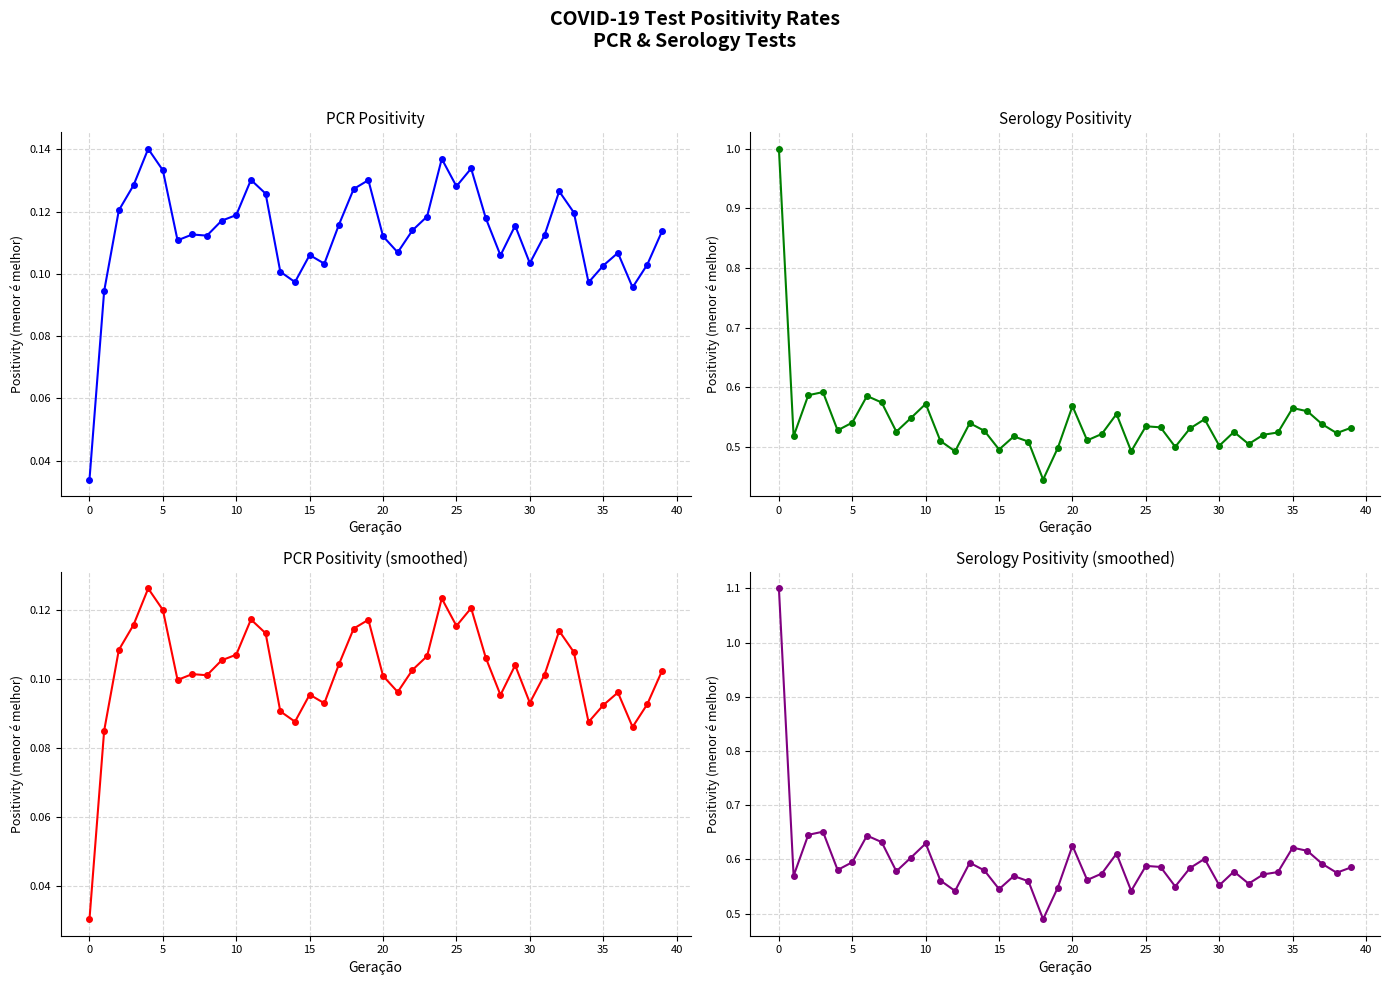

What is the sum of the PCR Positivity values at 38 and 22?

0.2